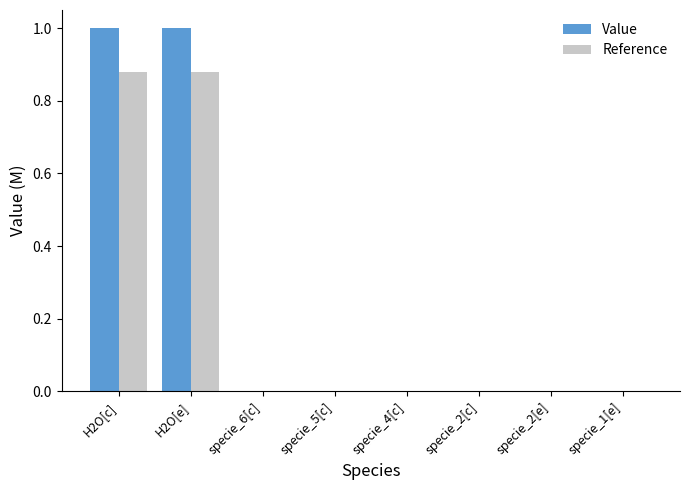

What is the maximum value for Value?

1.0